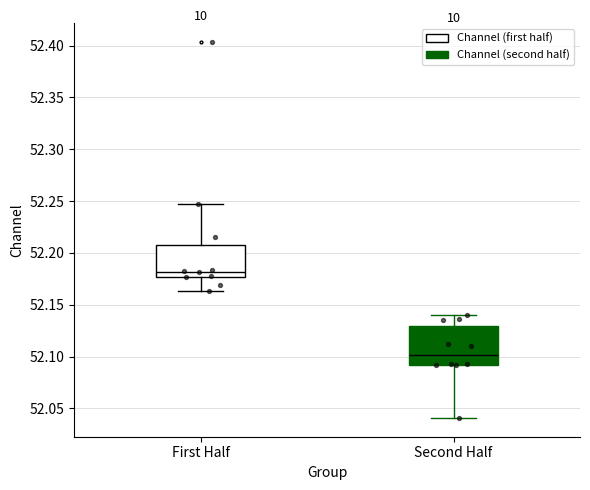

Comparing the boxes themselves (not the whiskers), which one is the tallest?

Second Half